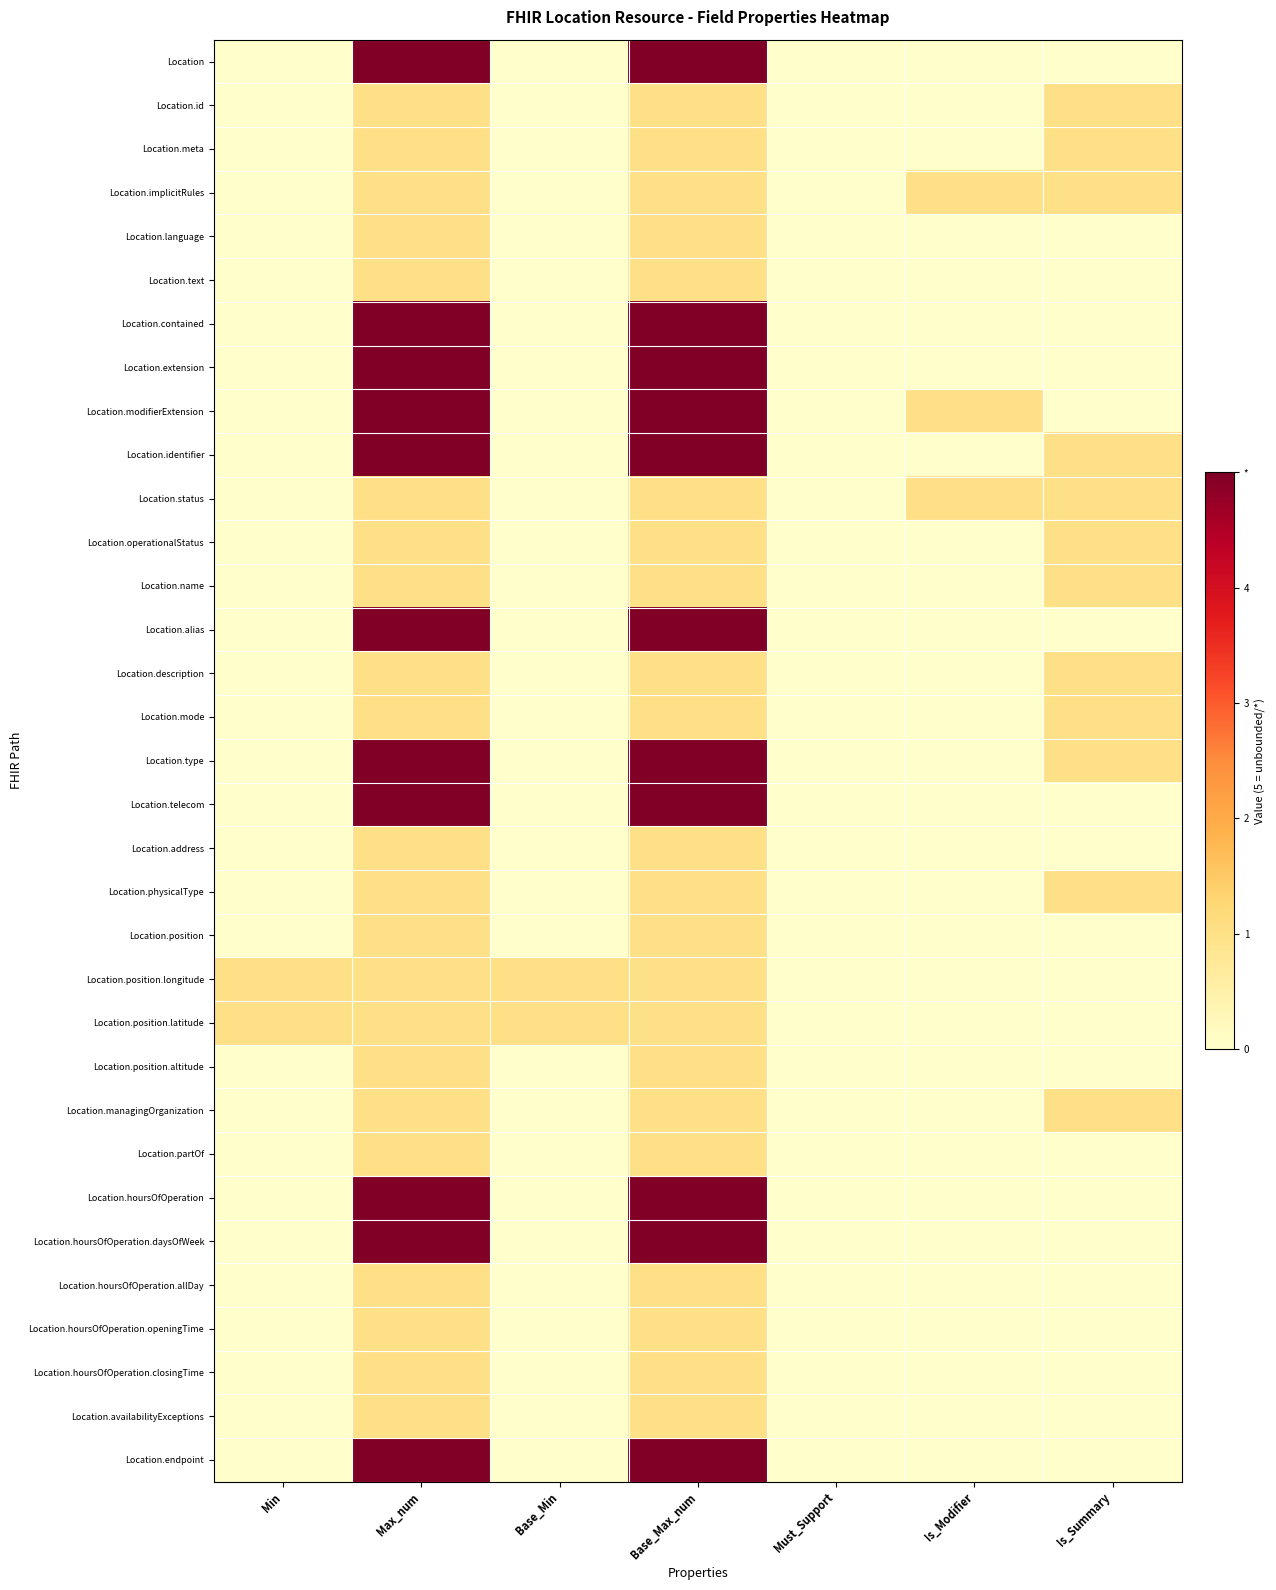

Which series has the largest range (max minus min)?

Location